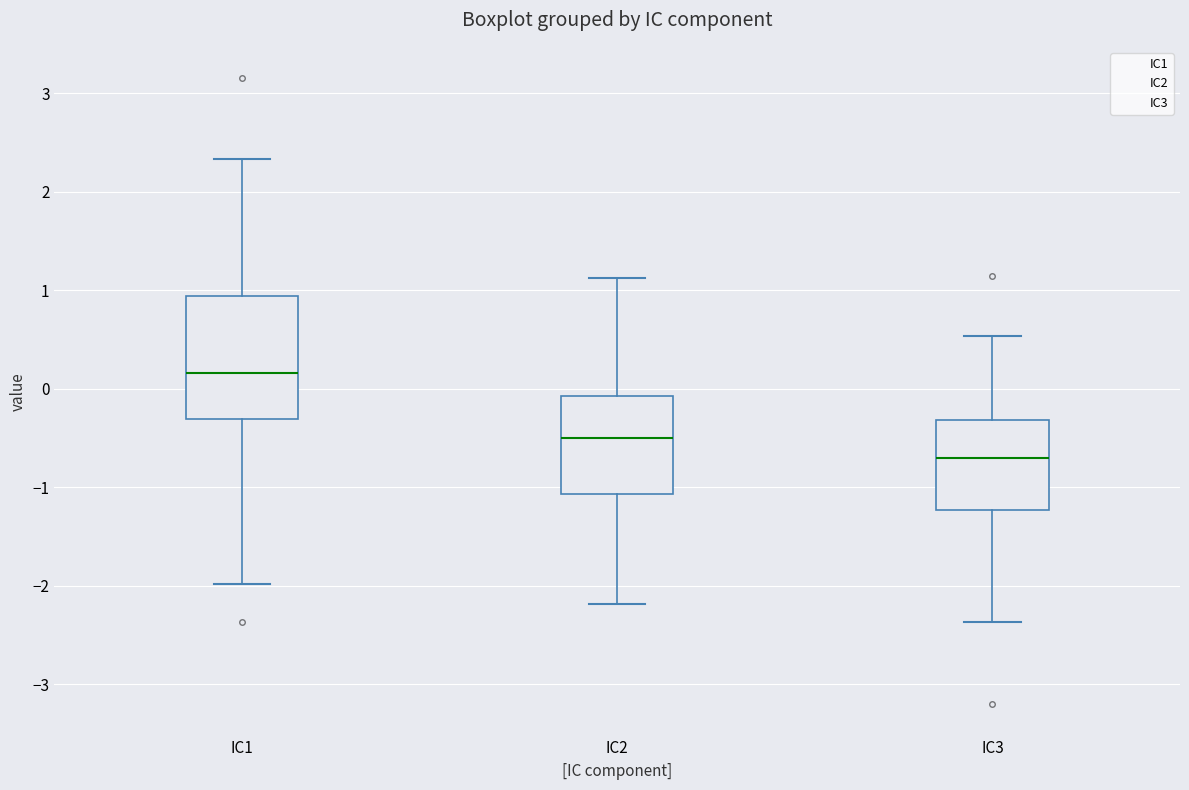

Reading left to right, read every box against the y-axis: the position of its median line, the range the box covers, and the ends of its whiskers. The values are not printed on the chart, so give them approximately, as read against the axis.

IC1: median 0.2, box -0.3 to 0.9, whiskers -2.0 to 2.3
IC2: median -0.5, box -1.1 to -0.1, whiskers -2.2 to 1.1
IC3: median -0.7, box -1.2 to -0.3, whiskers -2.4 to 0.5